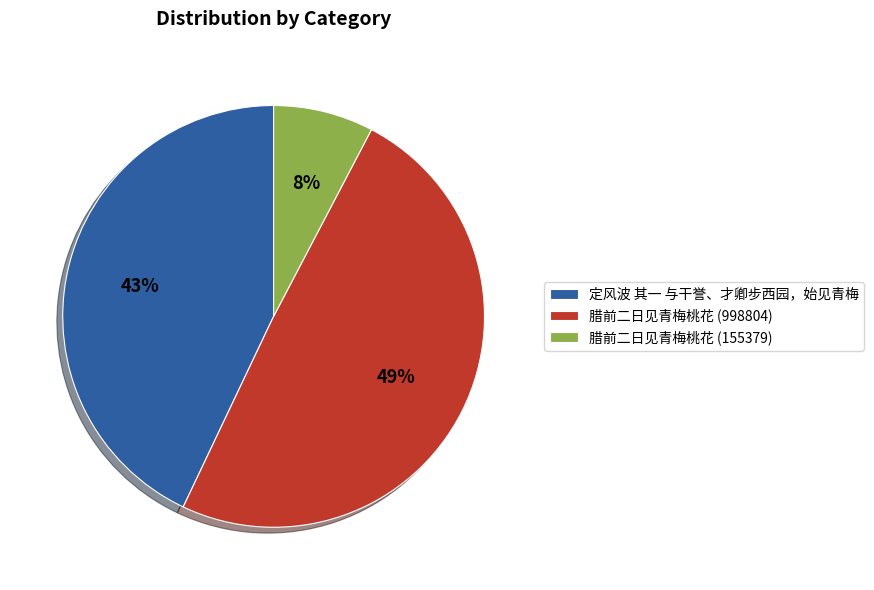

To the nearest percent, what percentage of the pie is 腊前二日见青梅桃花 (155379)?

8%